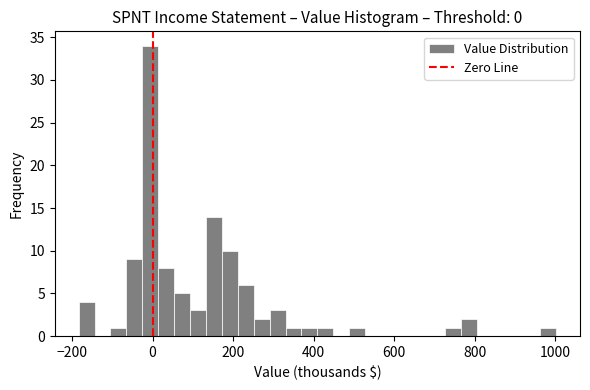

Around what value on the x-axis is the tallest bar? Give the approximate position of its centre, as read against the axis.

0